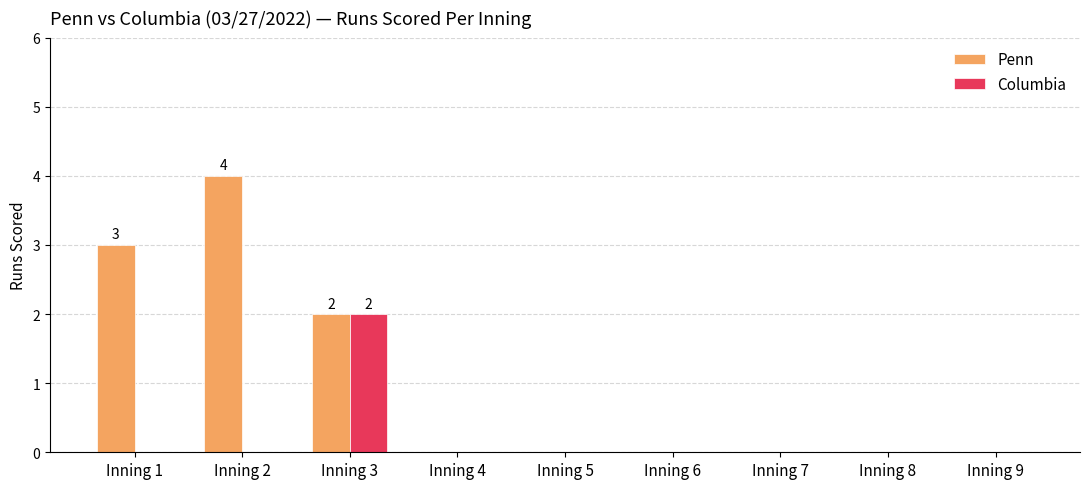

Count the number of categories in the chart.

9